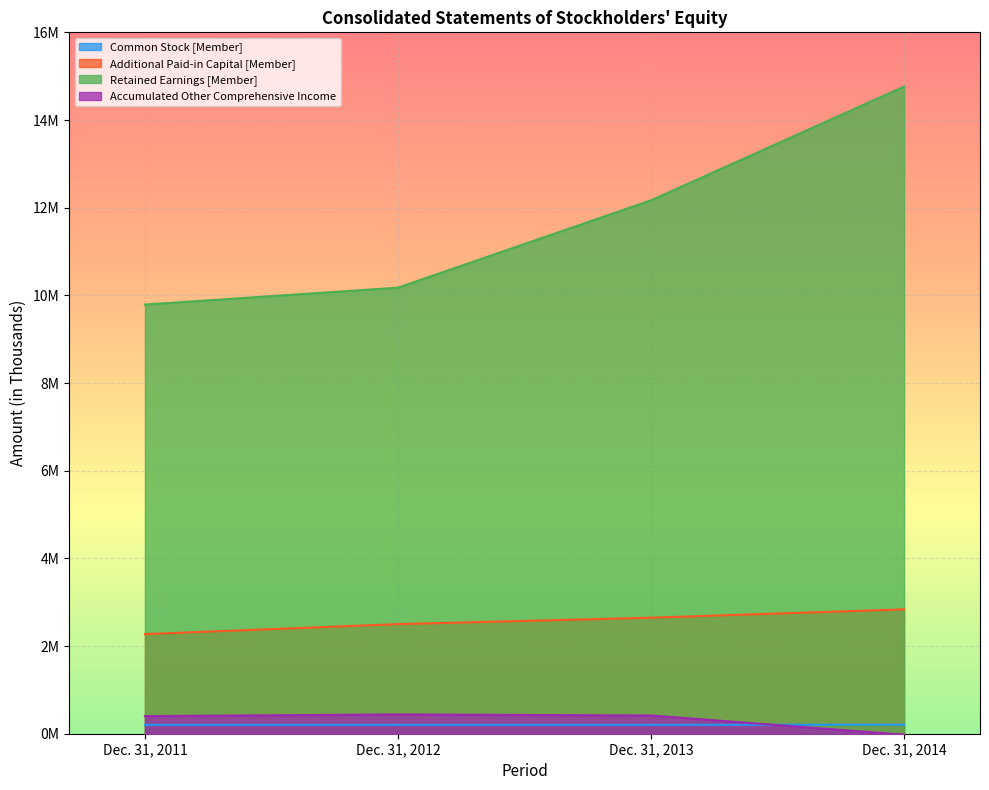

What is the greatest value displayed?

14763098